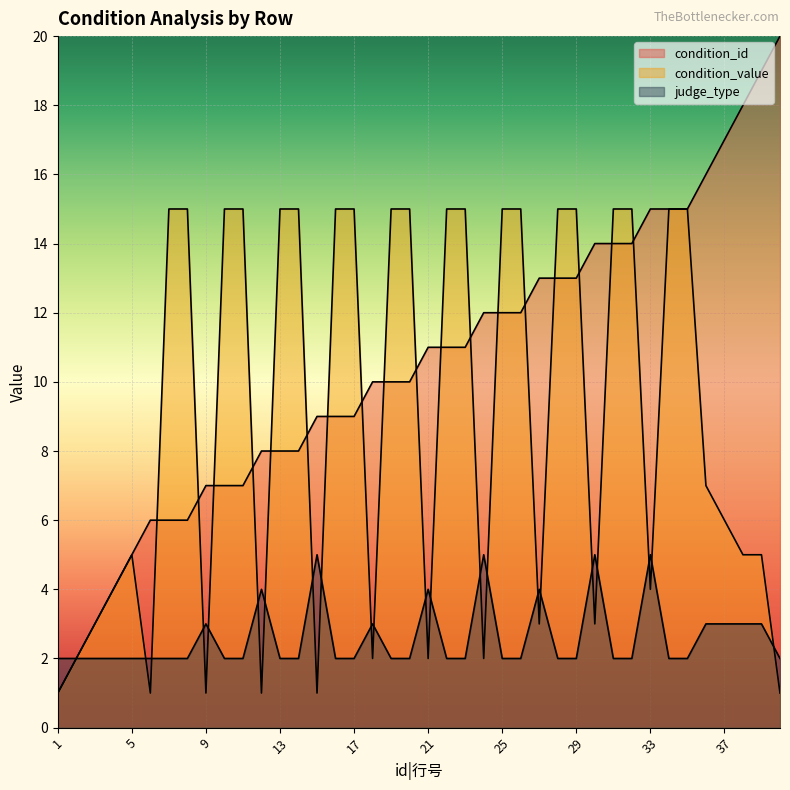

List the series in order of their peak value, highest first.

condition_id, condition_value, judge_type